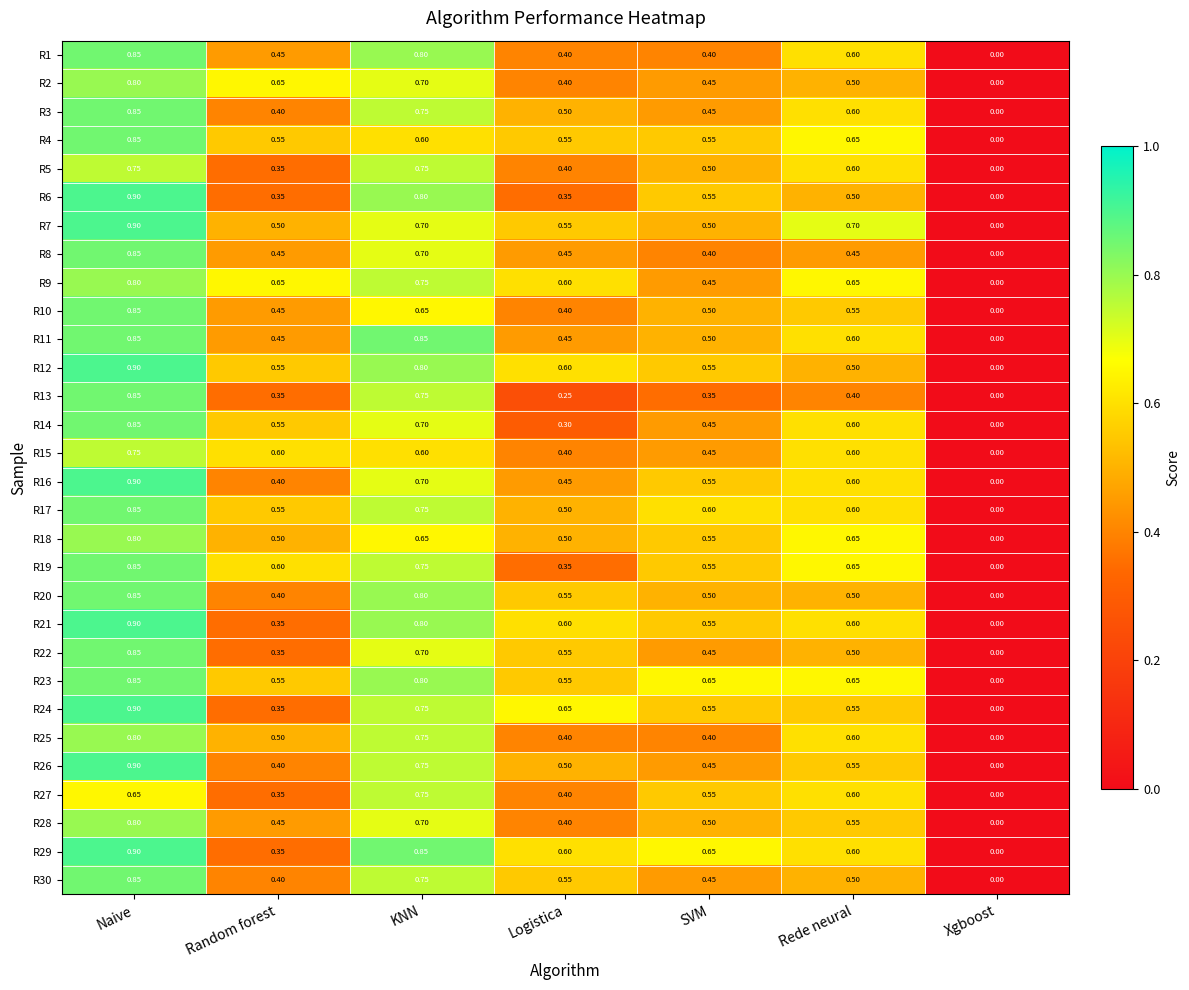

How many categories are shown in the chart?

7